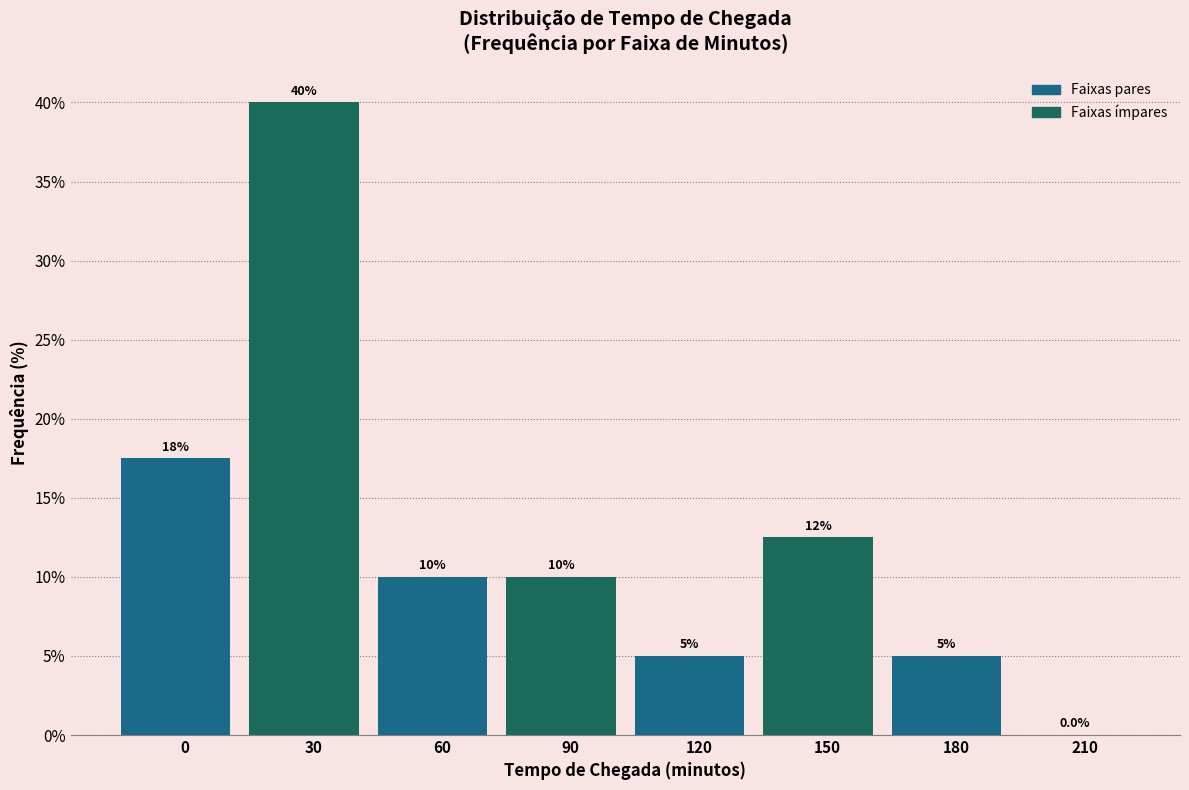

Reading left to right, extract all data points from this chart.

0=17.5	30=40.0	60=10.0	90=10.0	120=5.0	150=12.5	180=5.0	210=0.0